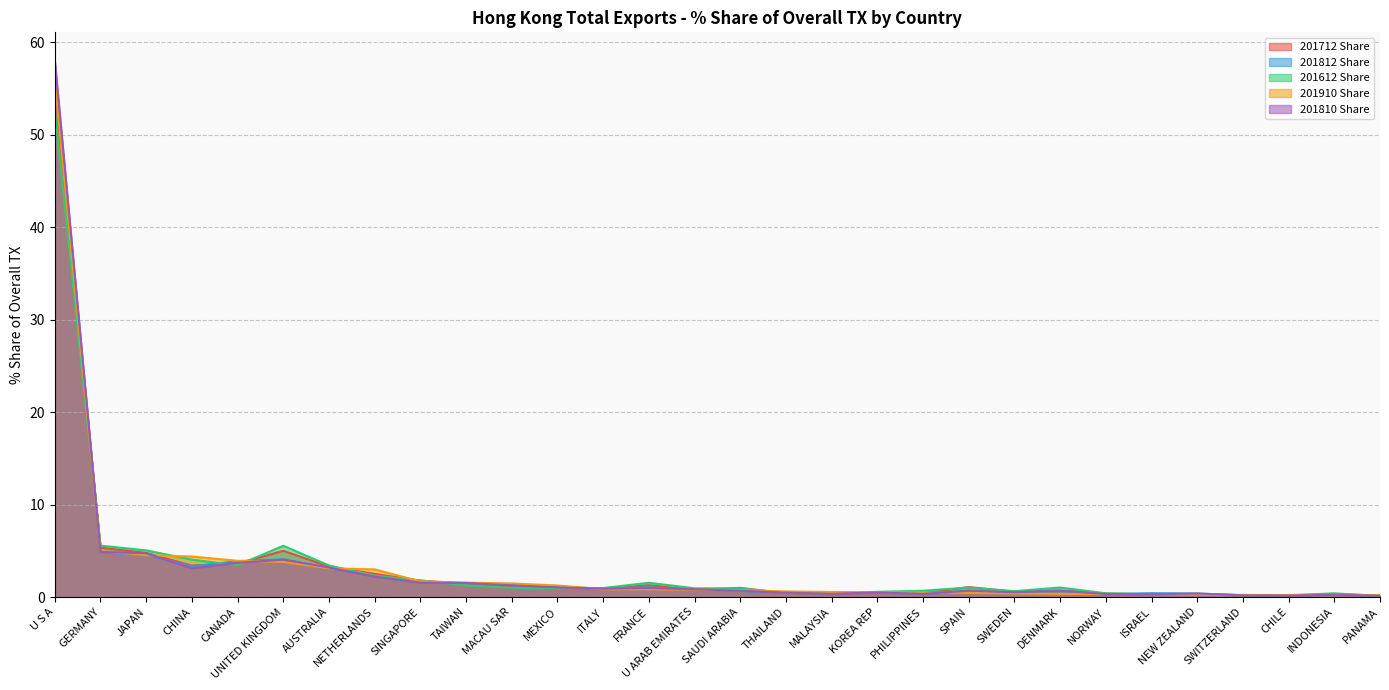

List the series in order of their peak value, highest first.

201810 Share, 201812 Share, 201910 Share, 201712 Share, 201612 Share